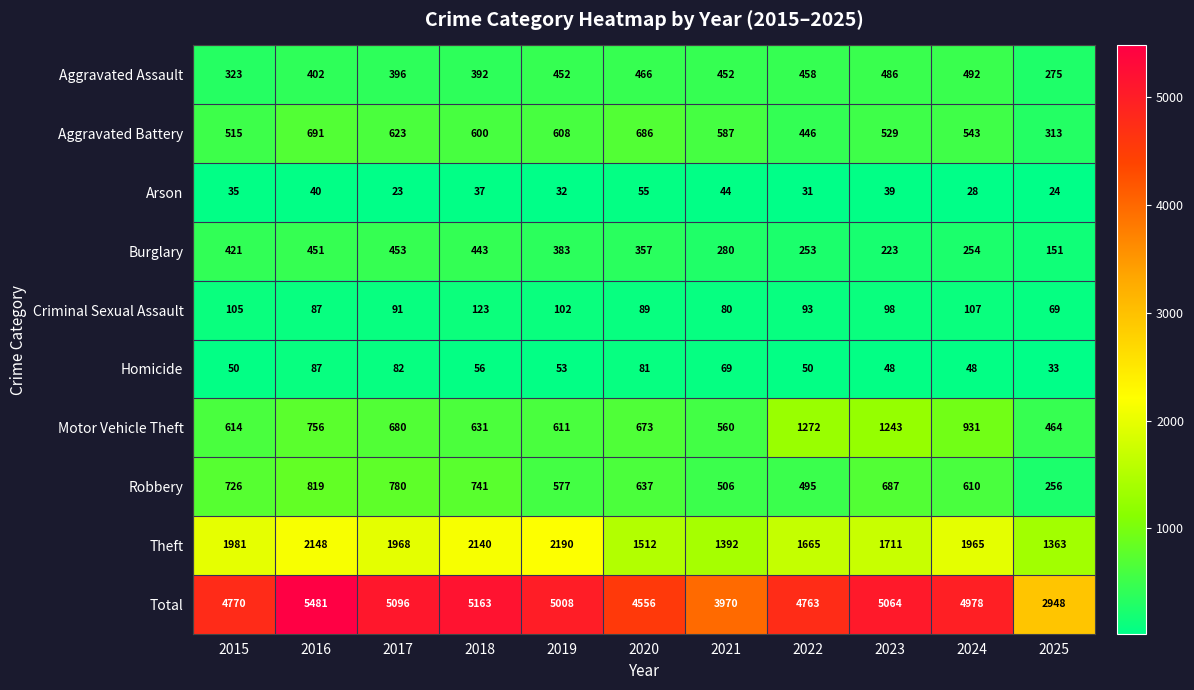

At how many categories does at least one series exceed 2001?

11